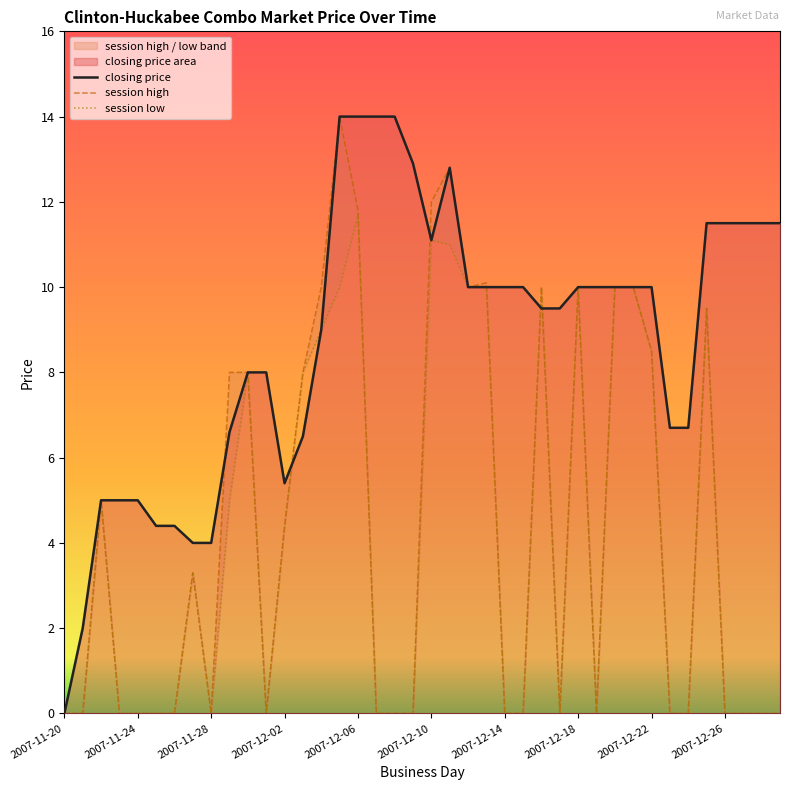

Rank the series by their maximum value, from lowest to highest.

session low, closing price, session high